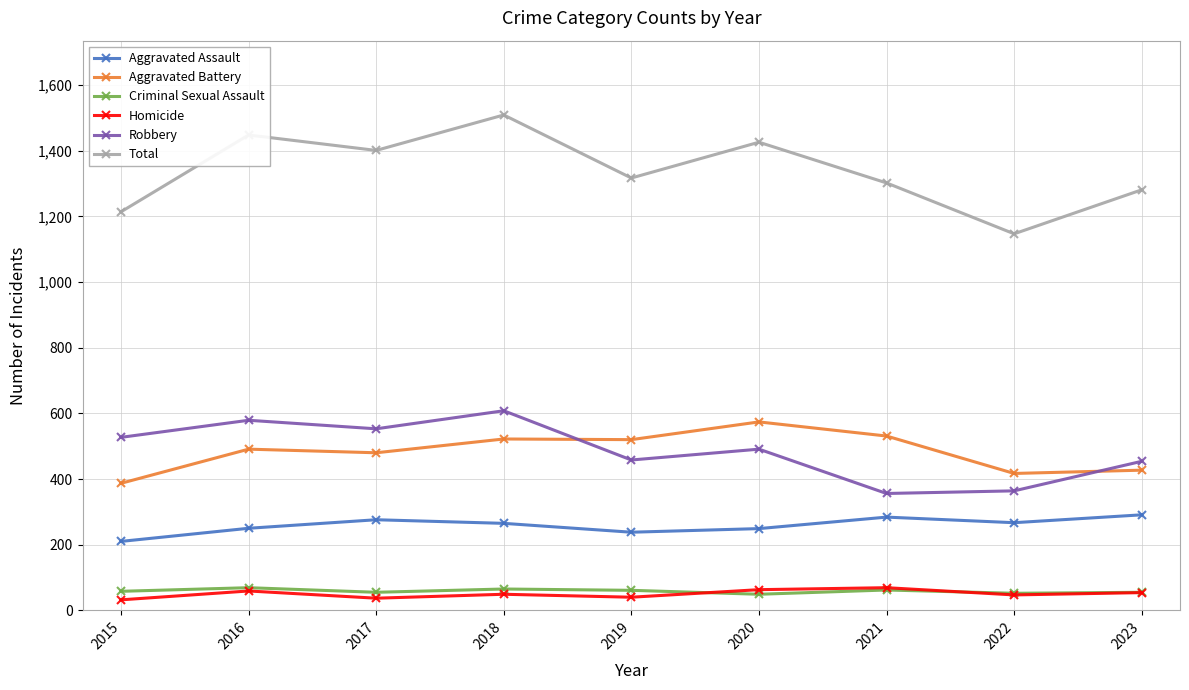

What is the spread (max minus min) of values at 2020?

1377